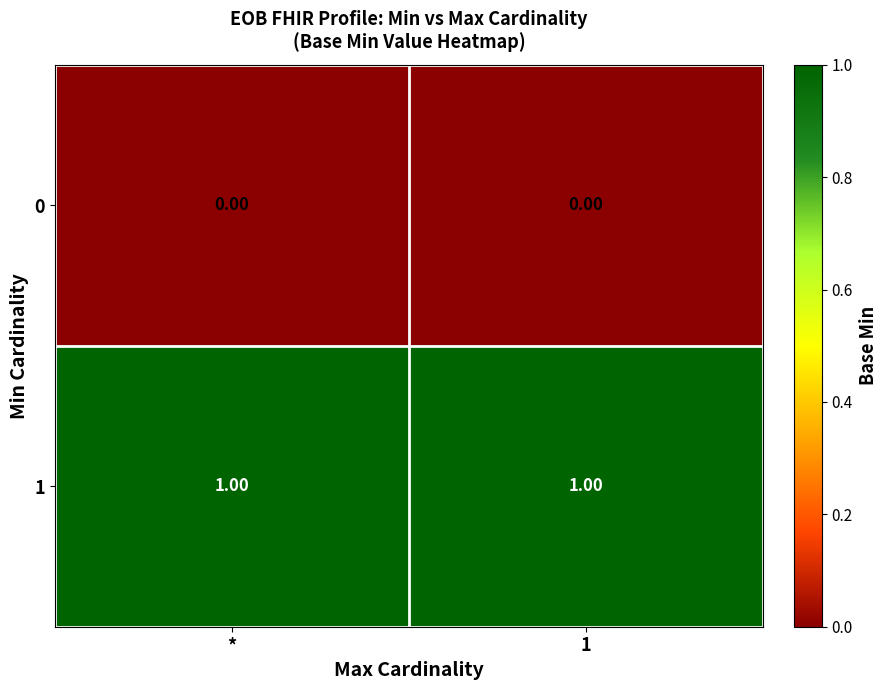

Which series has the largest total across all categories?

1